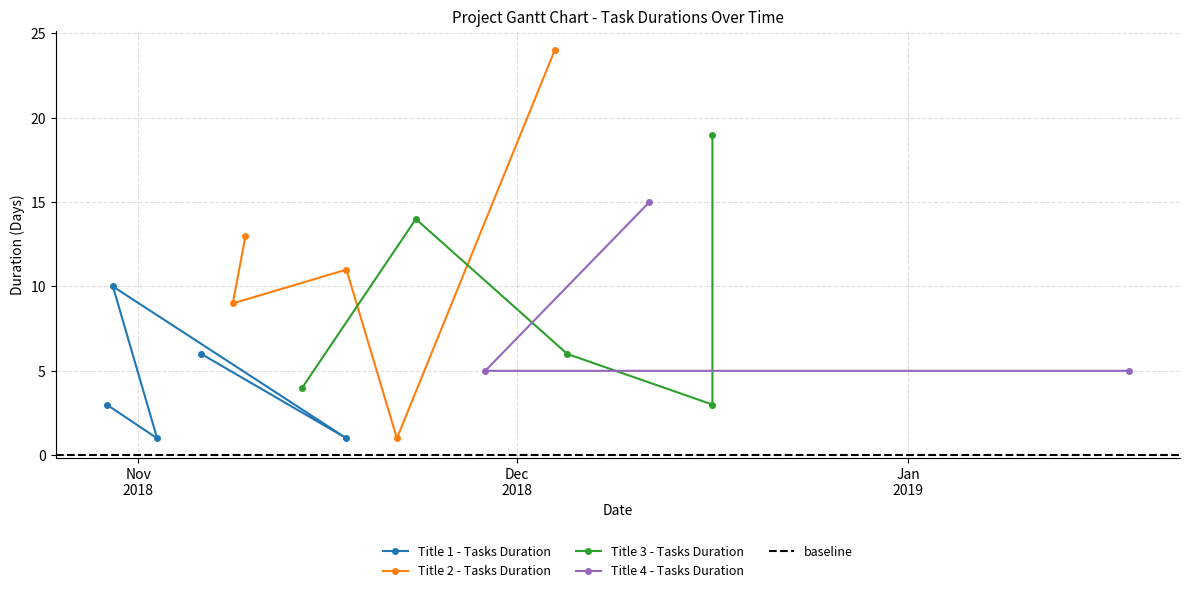

Between Task 1 and Task 4, which series saw the biggest shift?

Title 2 - Tasks Duration